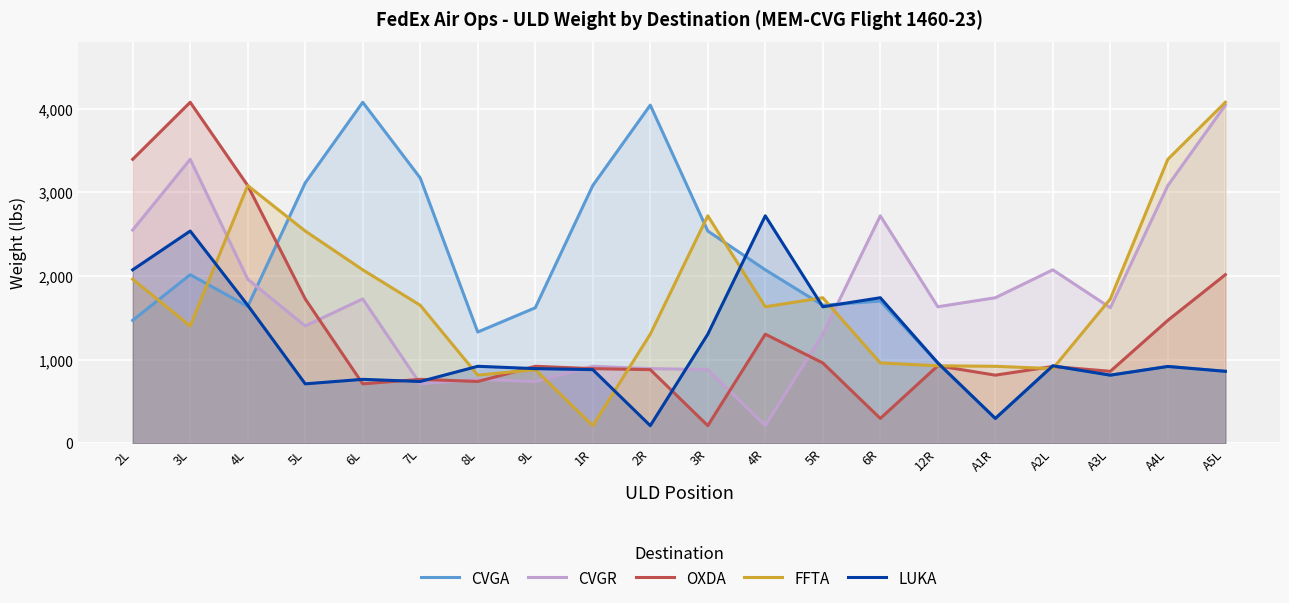

What is the label of the 10th point from the right?

3R